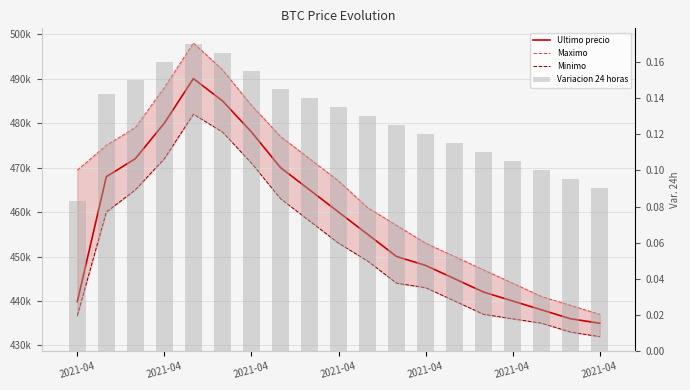

Read the Ultimo precio value at 2021-04.

448000.0